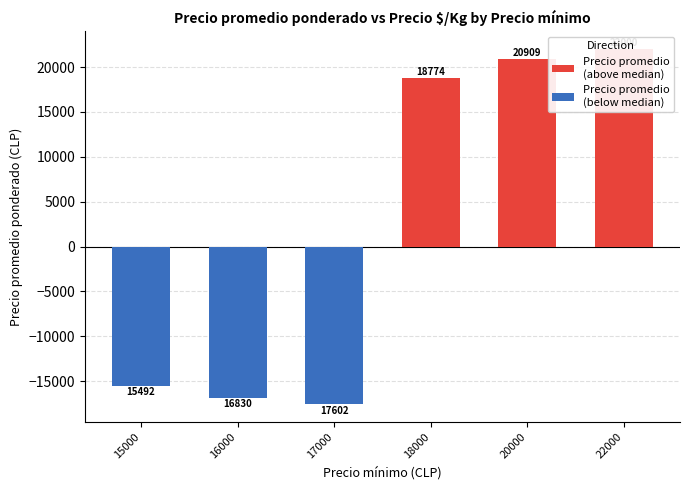

Read the Precio promedio
(above median) value at 22000, to the nearest 50.

22000